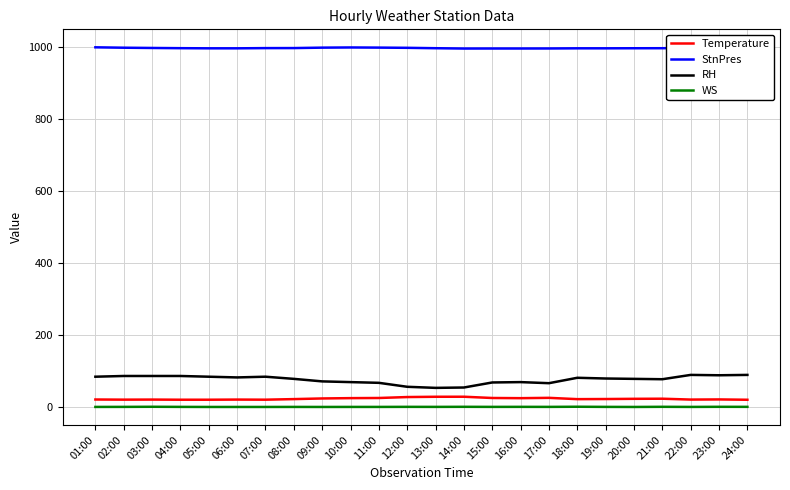

Is this an area chart (filled region under the line)?

No